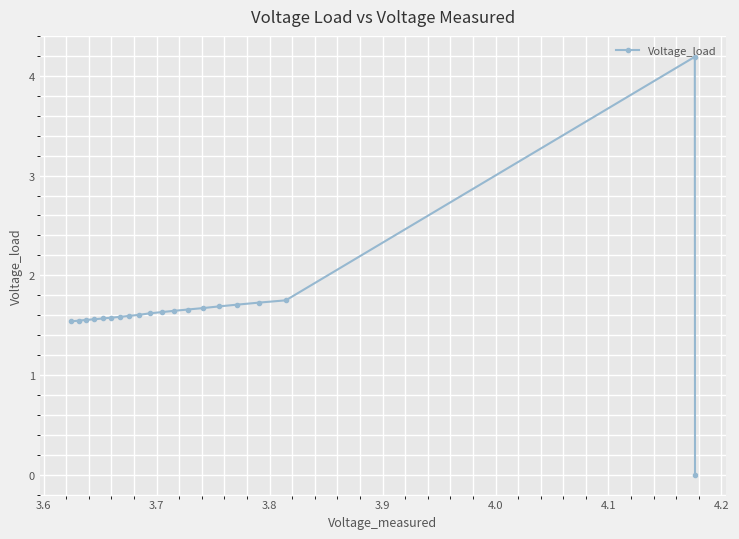

What is the sum of all values?

33.4